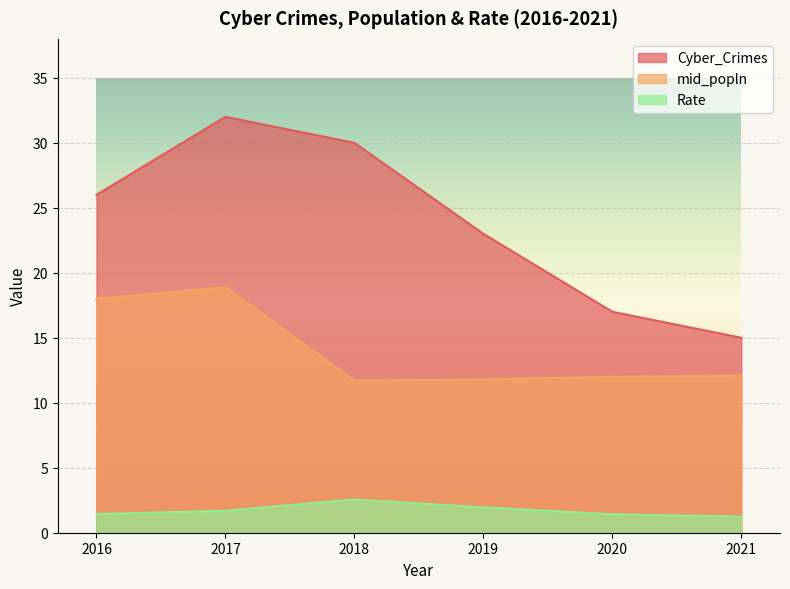

Rank the series at 2019 from lowest to highest value.

Rate, mid_popln, Cyber_Crimes